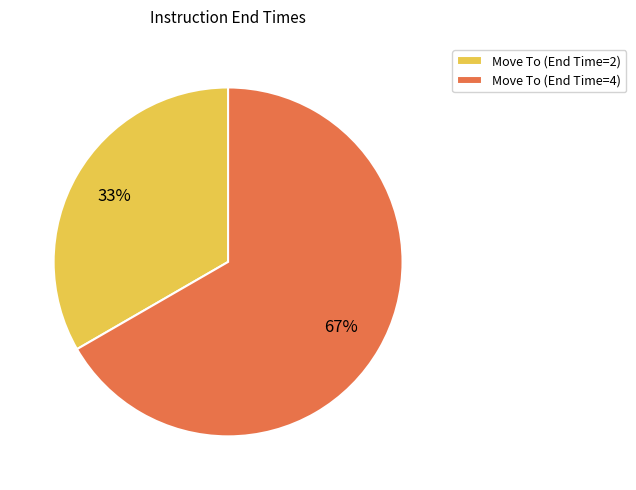

Is there a majority slice in this chart?

Yes